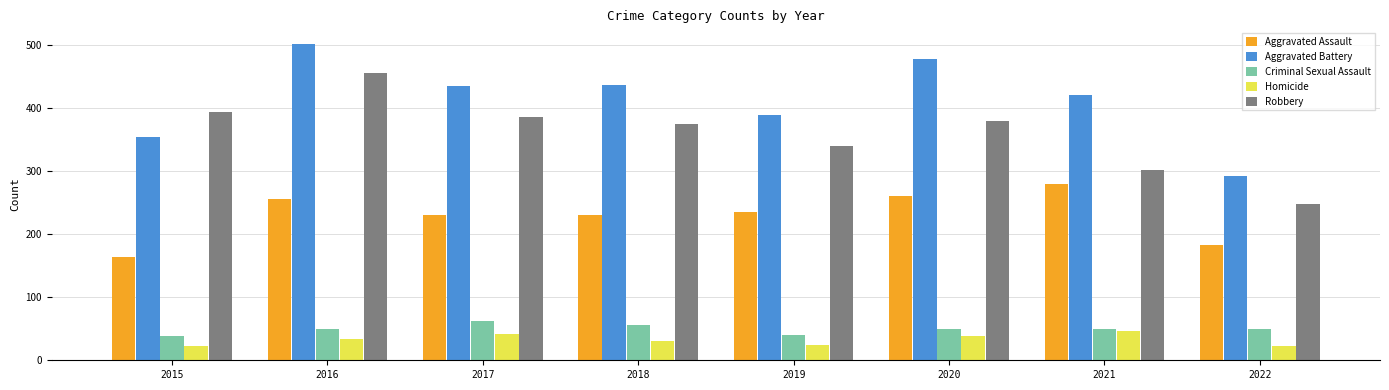

At how many categories does at least one series exceed 451?

2